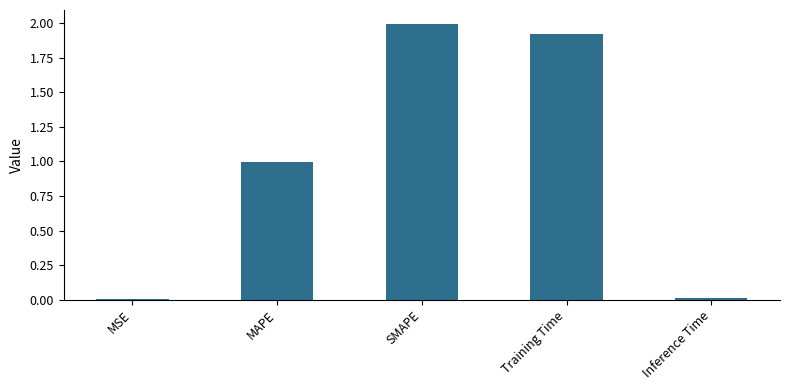

The value at Inference Time is 0.0. True or false?

True